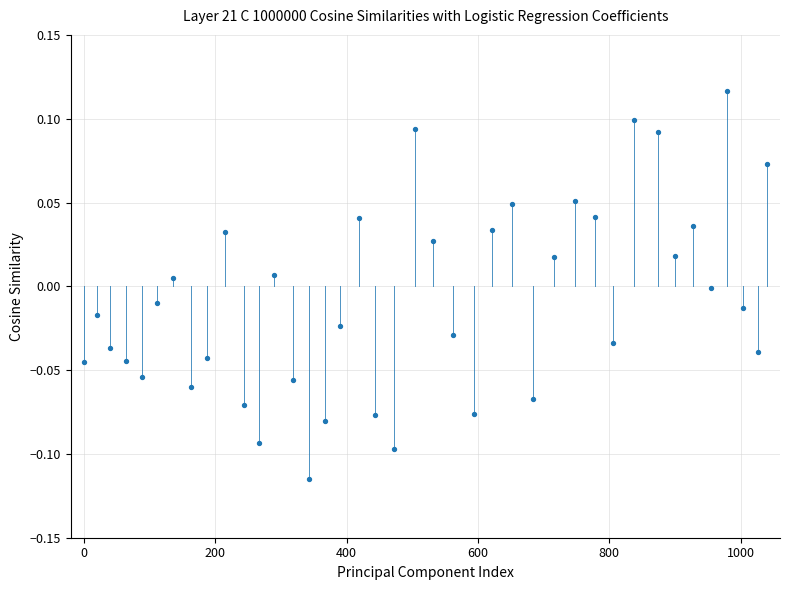

Count the number of points in this scatter plot.

40